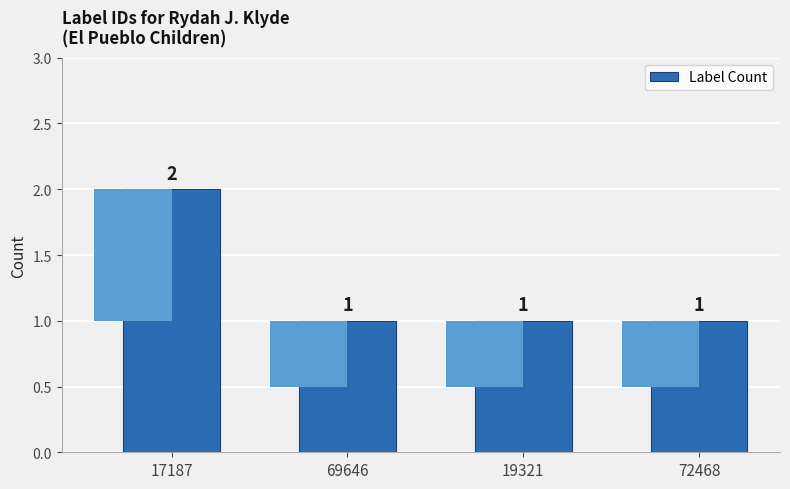

What is the maximum value shown in the chart?

2